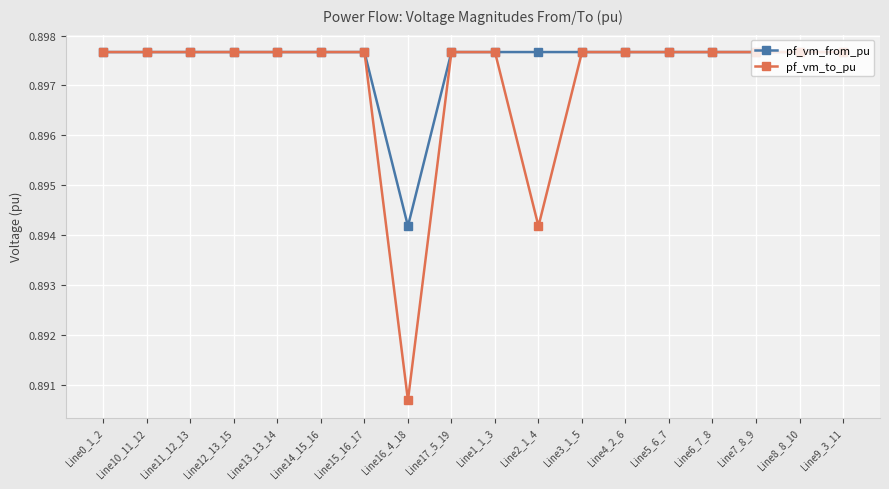

Rank the series by their average value, from highest to lowest.

pf_vm_from_pu, pf_vm_to_pu